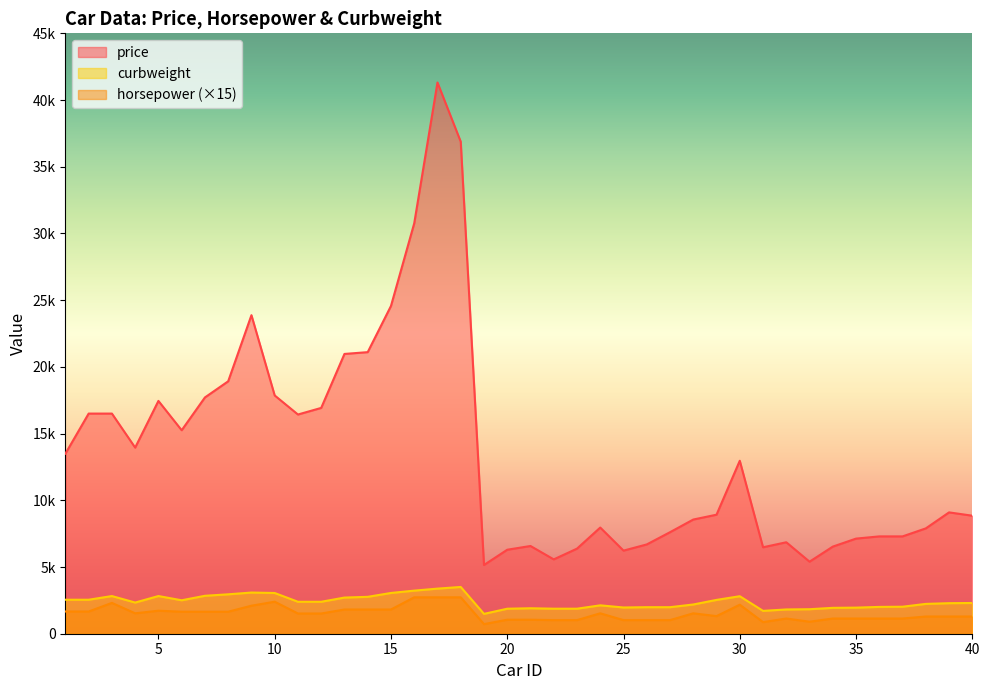

Reading left to right, extract all data points from this chart.

price: 13495	16500	16500	13950	17450	15250	17710	18920	23875	17859	16430	16925	20970	21105	24565	30760	41315	36880	5151	6295	6575	5572	6377	7957	6229	6692	7609	8558	8921	12964	6479	6855	5399	6529	7129	7295	7295	7895	9095	8845
horsepower: 1665	1665	2310	1530	1725	1650	1650	1650	2100	2400	1515	1515	1815	1815	1815	2730	2730	2730	720	1050	1050	1020	1020	1530	1020	1020	1020	1530	1320	2175	870	1140	900	1140	1140	1140	1140	1290	1290	1290
curbweight: 2548	2548	2823	2337	2824	2507	2844	2954	3086	3053	2395	2395	2710	2765	3055	3230	3380	3505	1488	1874	1909	1876	1876	2128	1967	1989	1989	2191	2535	2811	1713	1819	1837	1940	1956	2010	2024	2236	2289	2304